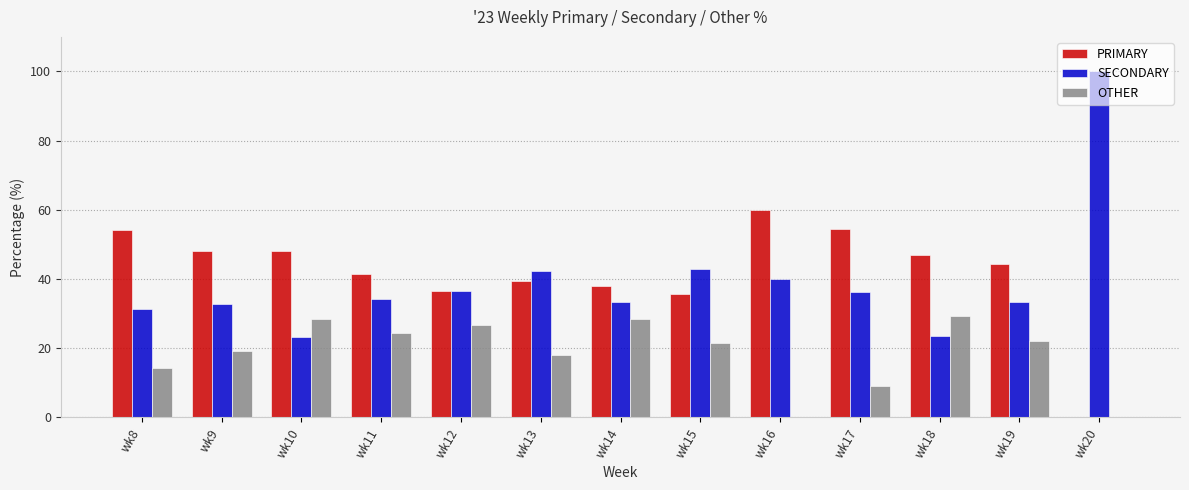

Which label corresponds to the largest value in the chart?

wk20